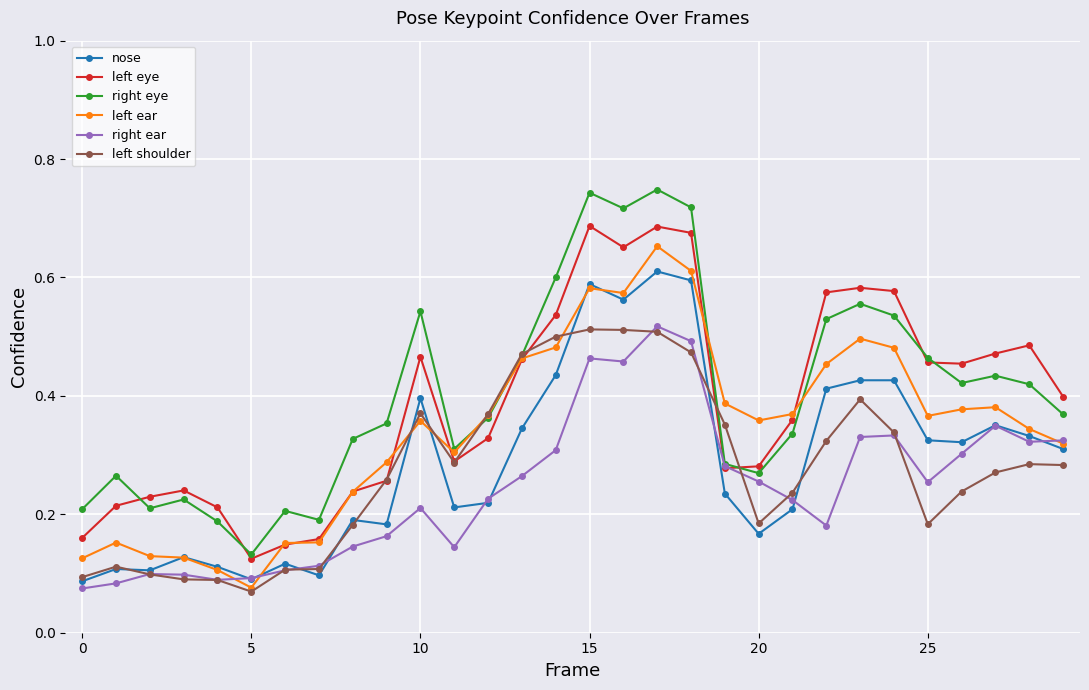

In left eye, how many points are higher than both neighbors (excluding endpoints)?

6